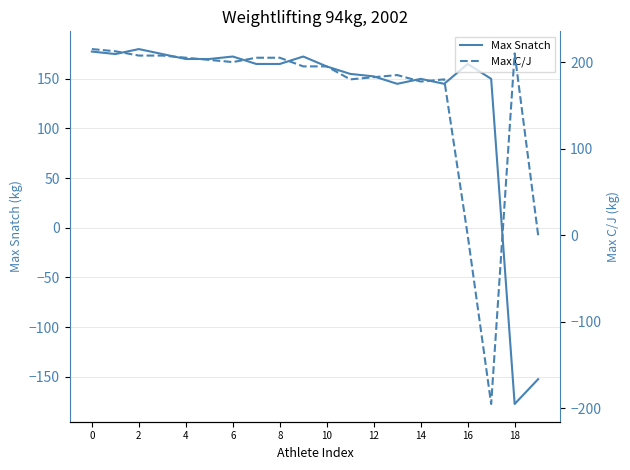

Which series has the largest total across all categories?

Max C/J